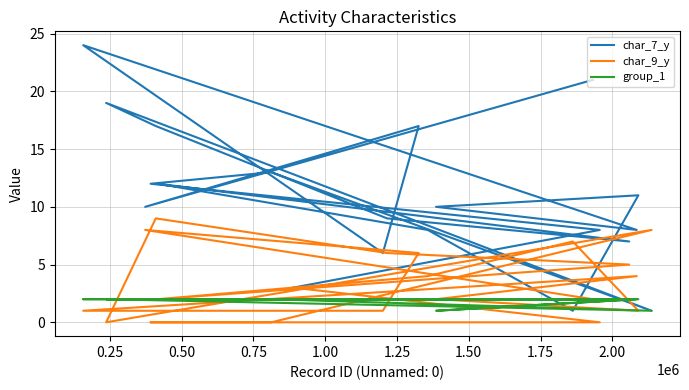

The value of char_9_y at 2.00 is 1. True or false?

False